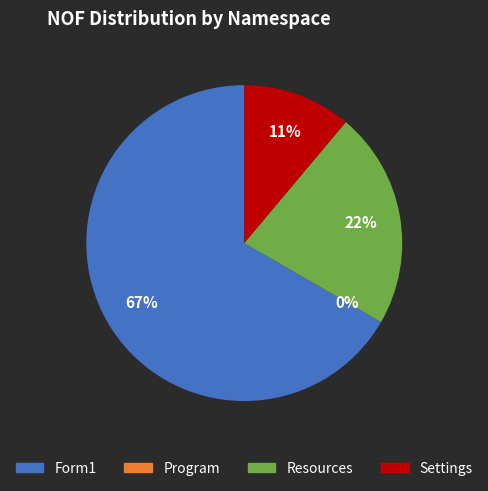

To the nearest percent, what is the difference between the largest and smallest slice percentages?

67%